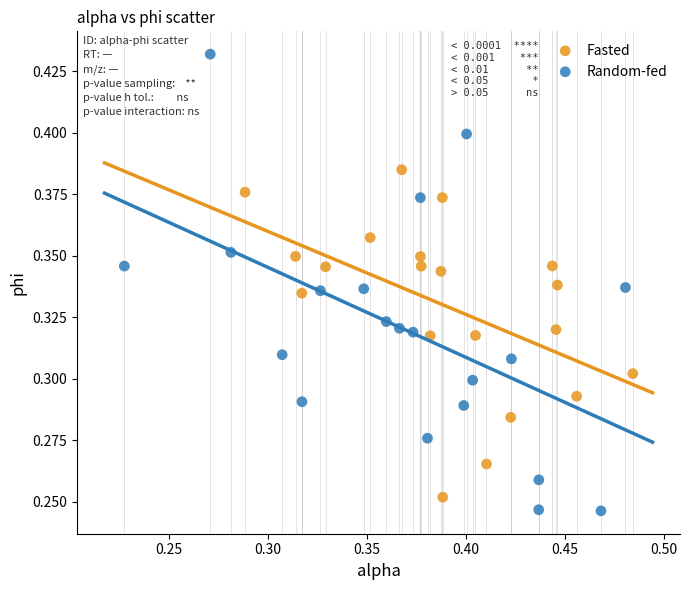

Which series reaches the minimum Y coordinate?

Random-fed